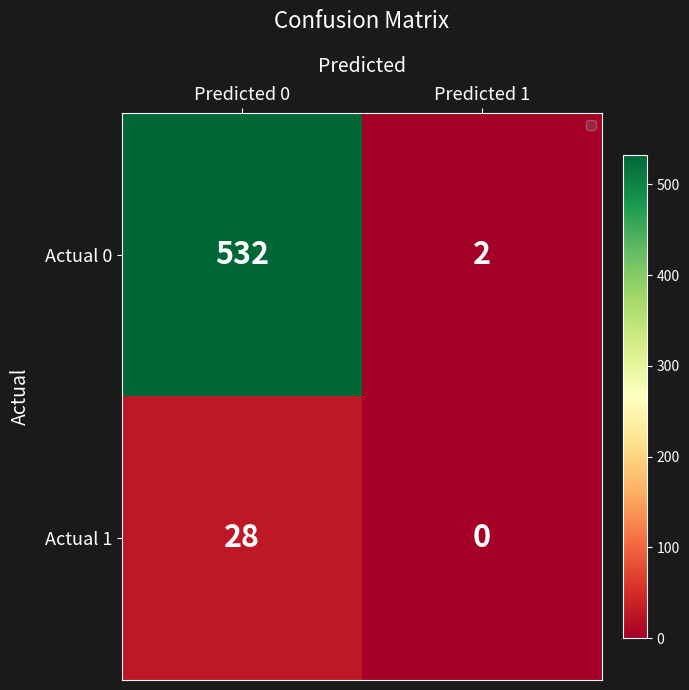

What is the difference between the maximum and minimum values in the Actual 1 series?

28